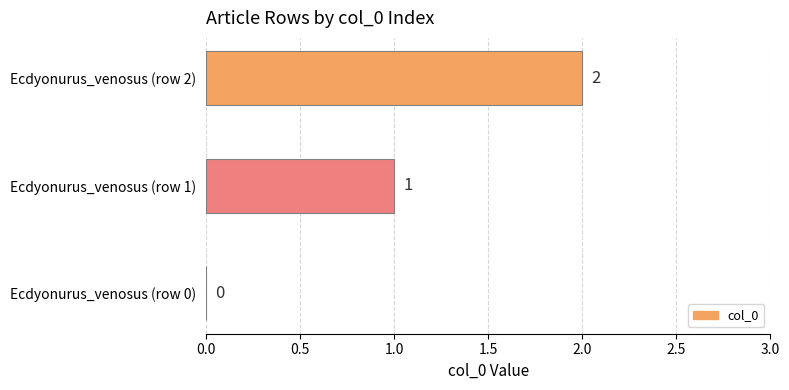

Between Ecdyonurus_venosus (row 2) and Ecdyonurus_venosus (row 1), which is larger?

Ecdyonurus_venosus (row 2)